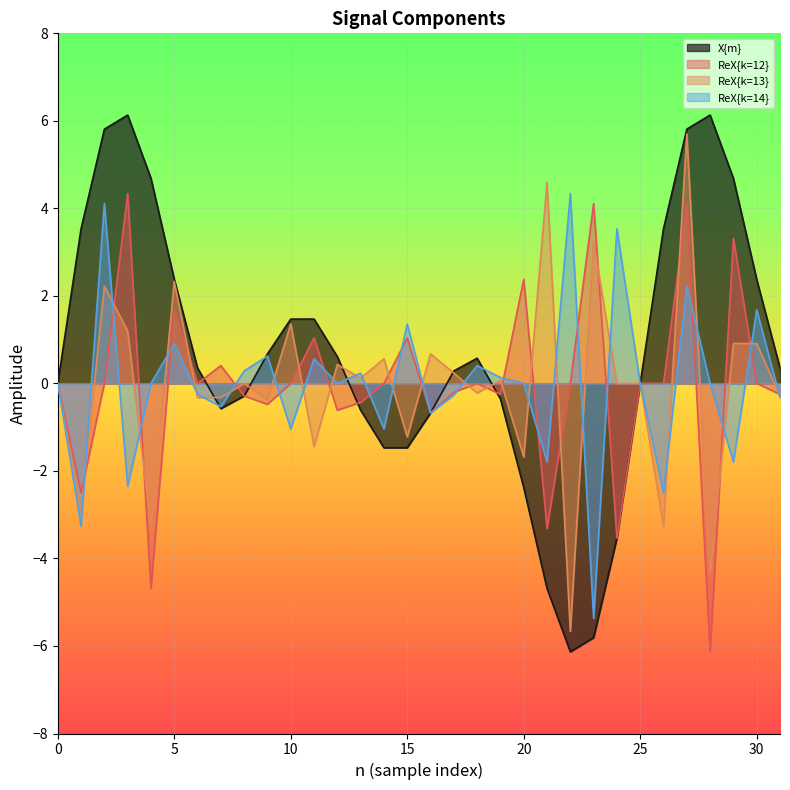

Reading right to left, what are all the values shown in this chart?

X{m}: 0.4	2.4	4.7	6.1	5.8	3.5	0.0	-3.5	-5.8	-6.1	-4.7	-2.4	-0.4	0.6	0.3	-0.7	-1.5	-1.5	-0.6	0.6	1.5	1.5	0.7	-0.3	-0.6	0.4	2.4	4.7	6.1	5.8	3.5	0.0
ReX{k=12}: -0.2	0.0	3.3	-6.1	4.1	-0.0	-0.0	-3.5	4.1	-0.0	-3.3	2.4	-0.2	-0.0	-0.2	-0.7	1.0	0.0	-0.4	-0.6	1.0	-0.0	-0.5	-0.3	0.4	0.0	1.7	-4.7	4.3	-0.0	-2.5	0.0
ReX{k=13}: -0.3	0.9	0.9	-4.3	5.7	-3.3	0.0	-0.0	3.2	-5.7	4.6	-1.7	0.1	-0.2	0.2	0.7	-1.2	0.6	0.1	0.4	-1.4	1.4	-0.4	0.0	-0.3	-0.3	2.3	-3.3	1.2	2.2	-2.9	0.0
ReX{k=14}: -0.3	1.7	-1.8	0.0	2.2	-2.5	0.0	3.5	-5.4	4.3	-1.8	0.0	0.1	0.4	-0.3	-0.7	1.4	-1.0	0.2	-0.0	0.6	-1.0	0.6	0.3	-0.5	-0.2	0.9	-0.0	-2.3	4.1	-3.3	0.0